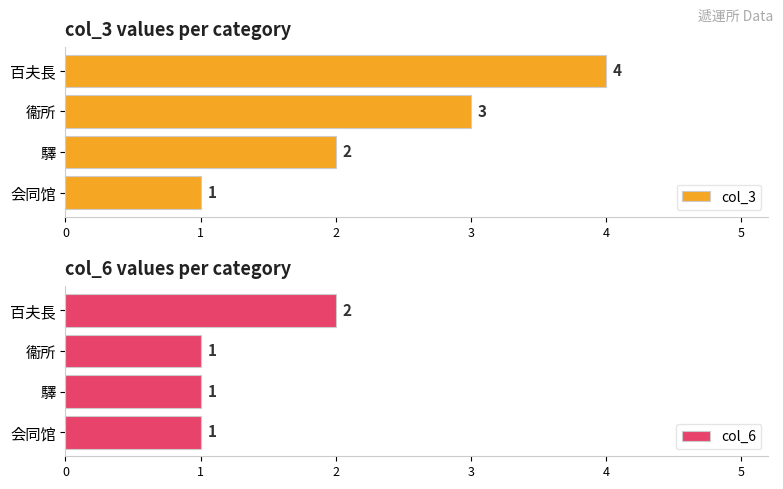

Count the number of data series in this chart.

2